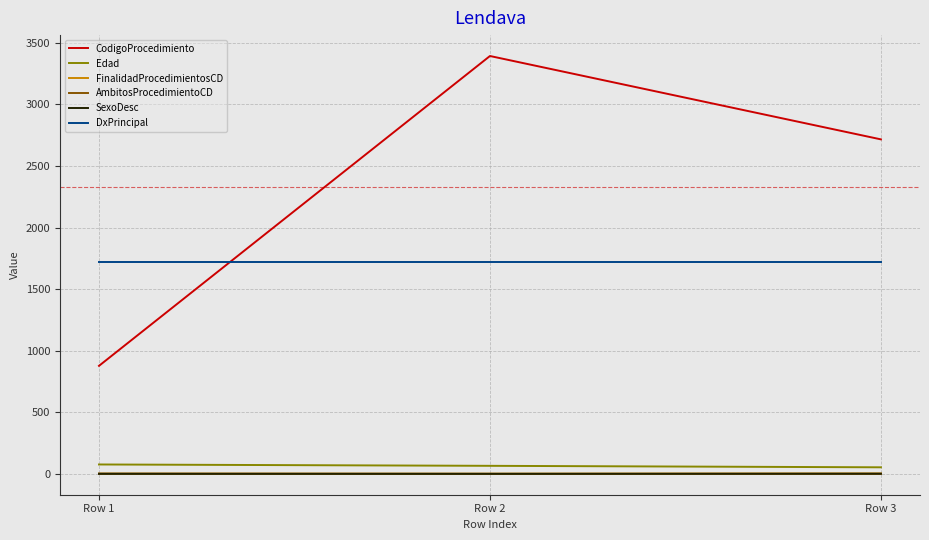

What is the greatest value displayed?

3393